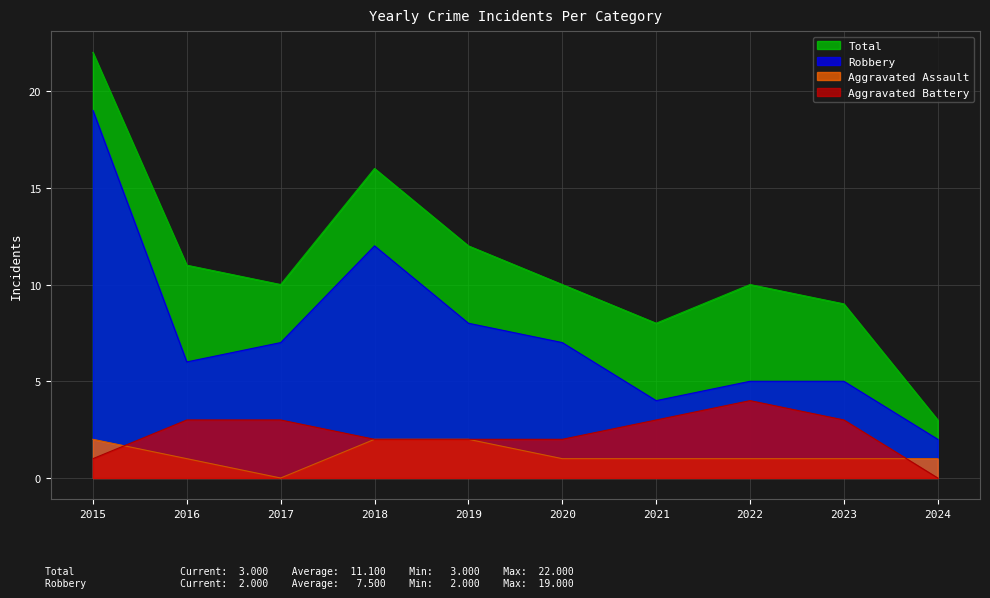

What is the total value across all series at 2016?

21